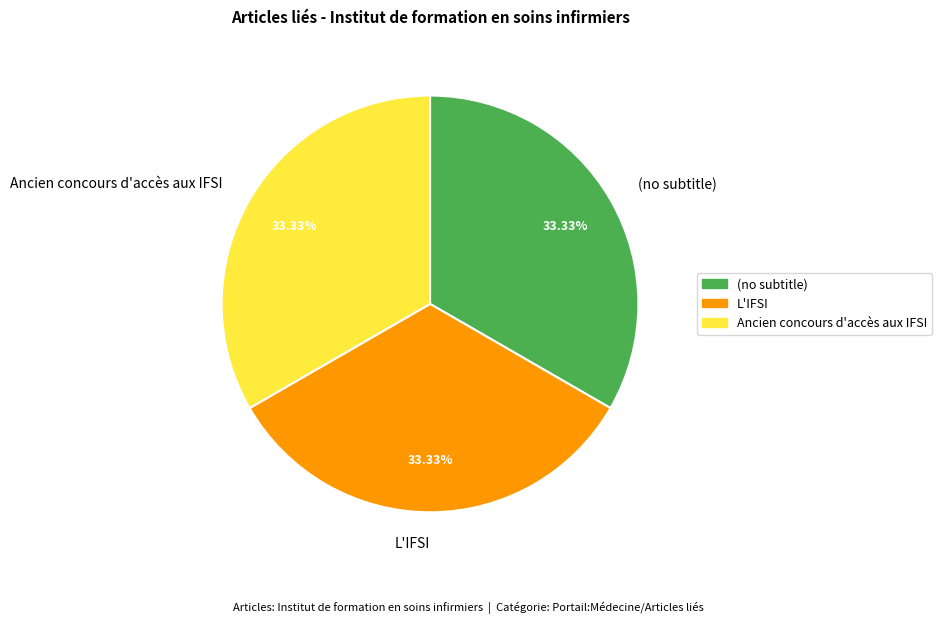

Do (no subtitle) and Ancien concours d'accès aux IFSI together represent more than half of the pie?

Yes